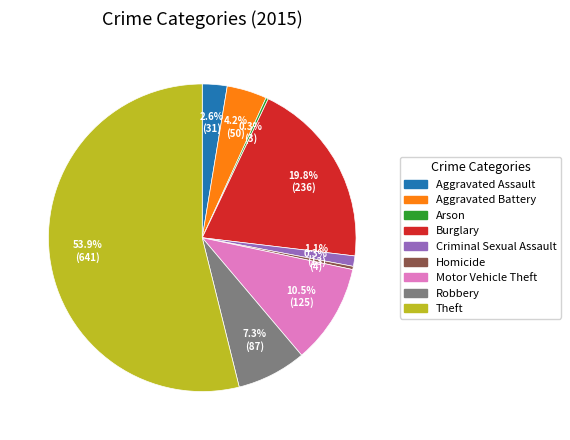

To the nearest percent, what is the difference between the largest and smallest slice percentages?

54%